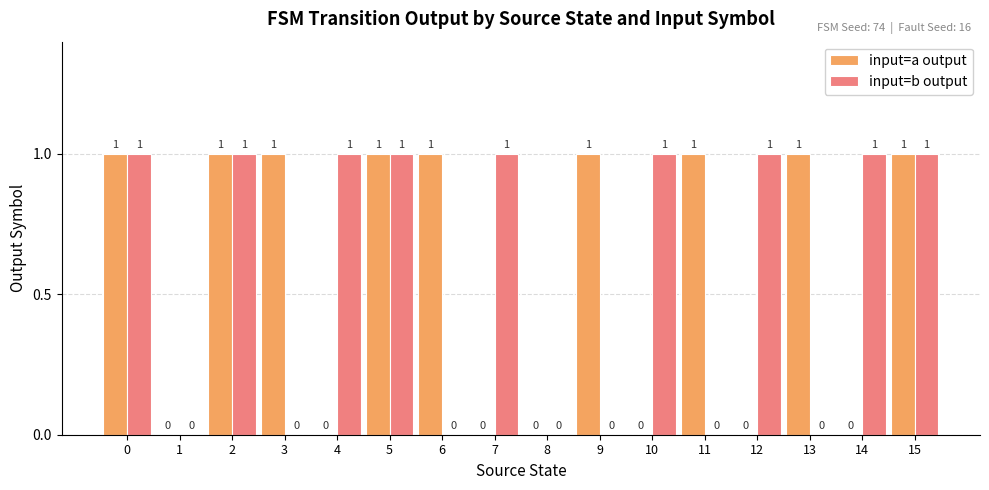

How many groups of bars are there?

16